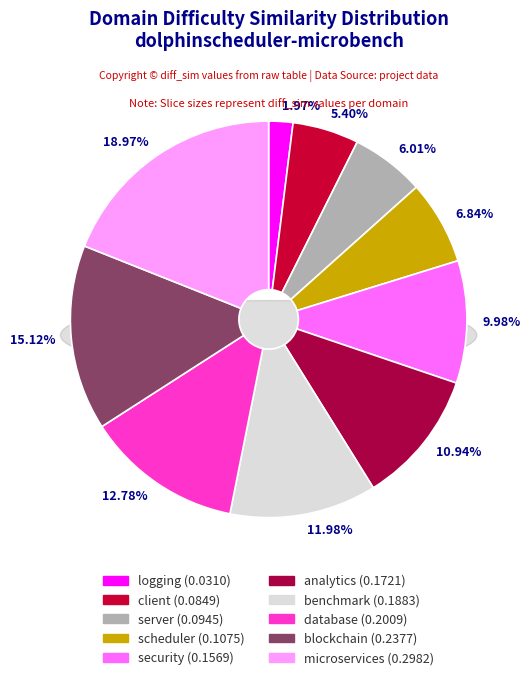

To the nearest percent, what is the difference between the largest and smallest slice percentages?

17%